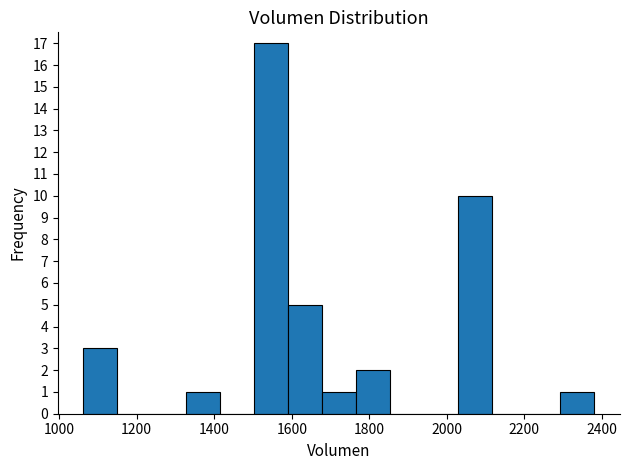

Reading left to right, transcribe this chart: for each bar, give the range it covers on the x-axis and its height. Neither the bar edges nor the heights are printed on the chart, so give them approximately, as read against the axes.

1060 to 1160: 3
1160 to 1240: 0
1240 to 1320: 0
1320 to 1420: 1
1420 to 1500: 0
1500 to 1580: 17
1580 to 1680: 5
1680 to 1760: 1
1760 to 1860: 2
1860 to 1940: 0
1940 to 2020: 0
2020 to 2120: 10
2120 to 2200: 0
2200 to 2300: 0
2300 to 2380: 1